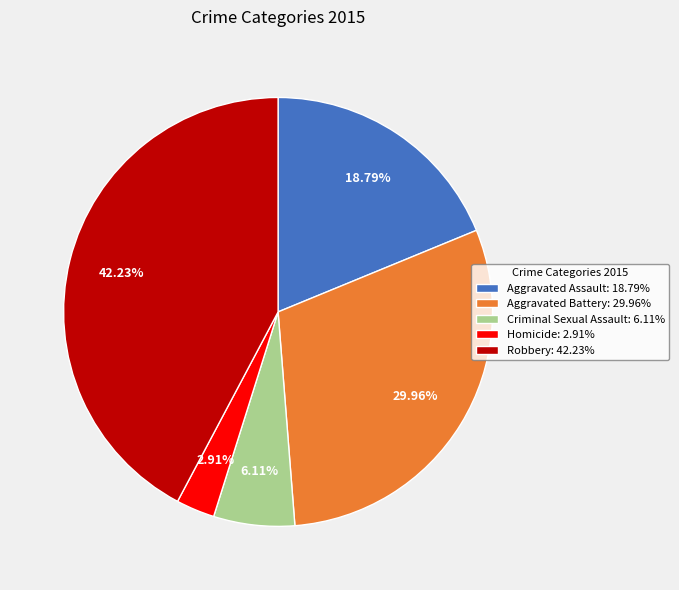

Does Criminal Sexual Assault represent more than half of the total?

No